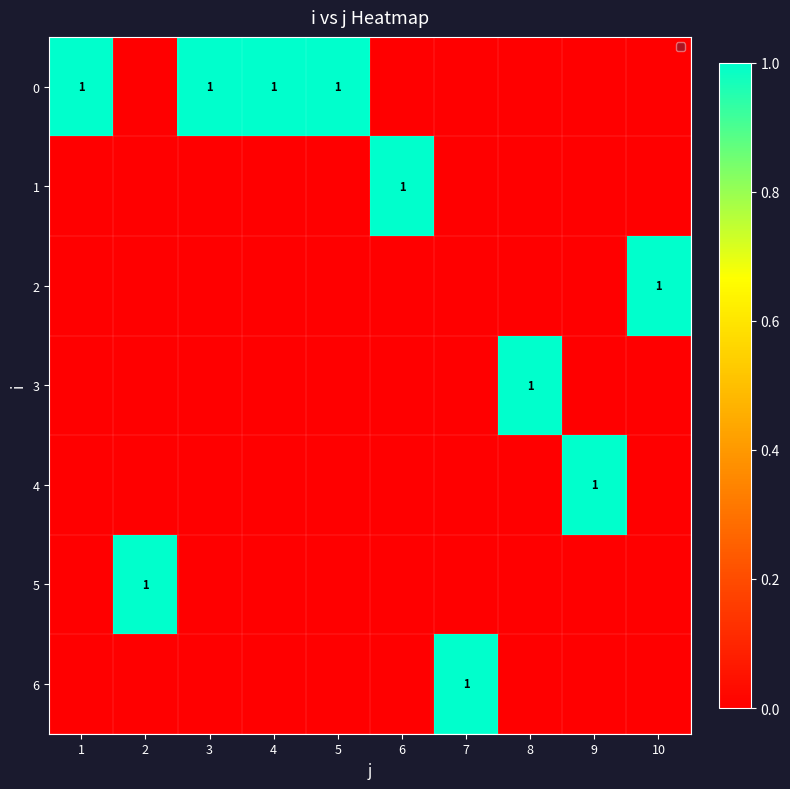

The 0 series shows 0 at 1. True or false?

False